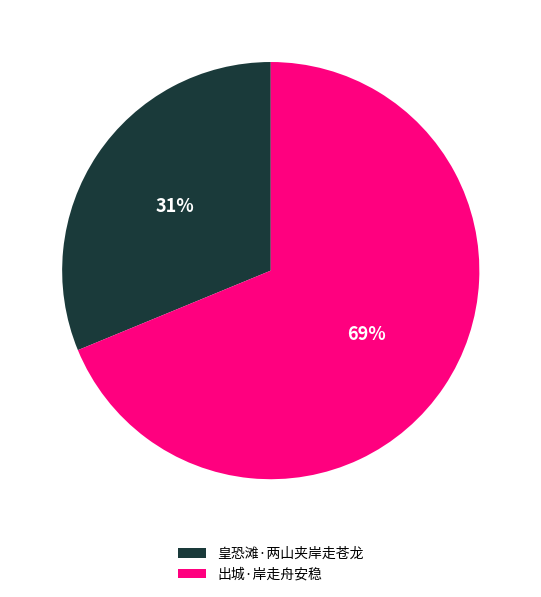

The 出城·岸走舟安稳 slice represents 63% of the pie. True or false?

False